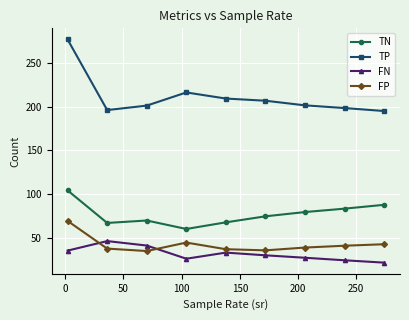

What is the lowest value of the TN series?

59.8